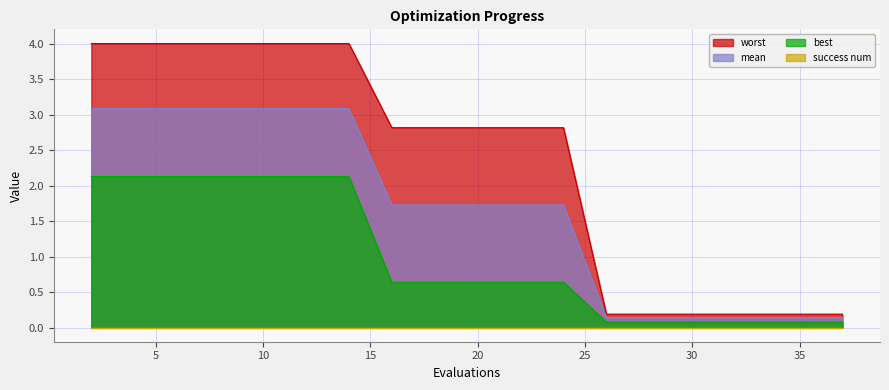

What is the difference between the maximum and minimum values in the worst series?

3.8